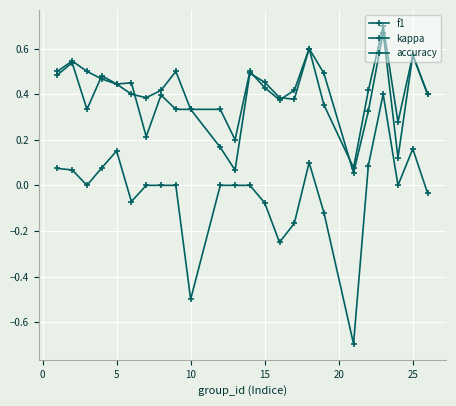

Count the number of categories in the chart.

24